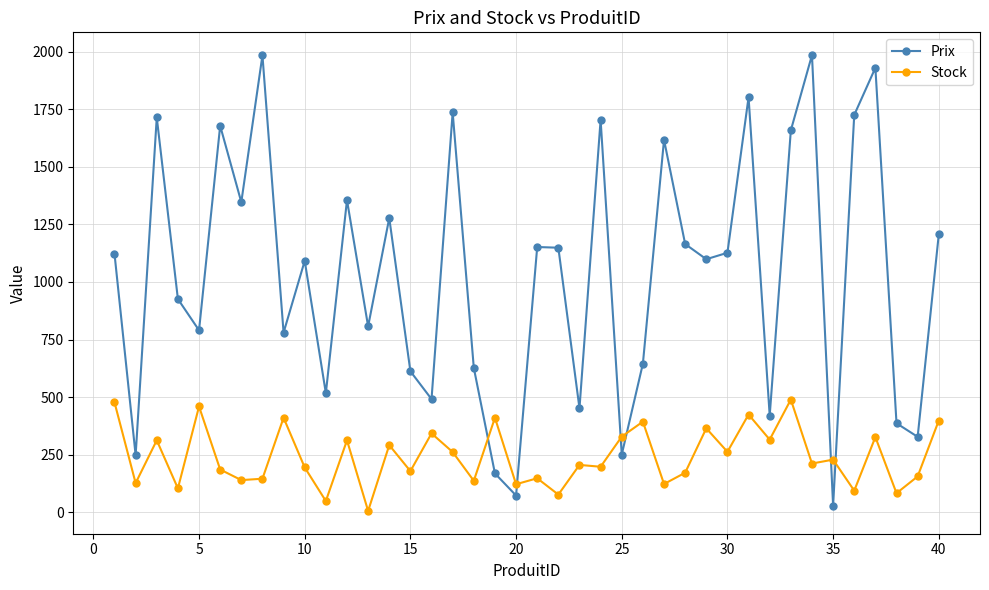

Rank the series by their average value, from lowest to highest.

Stock, Prix